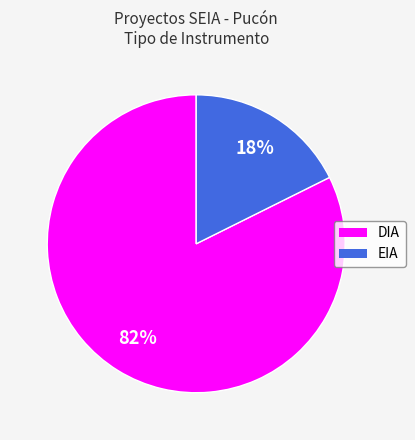

Is the sum of EIA and DIA greater than half?

Yes